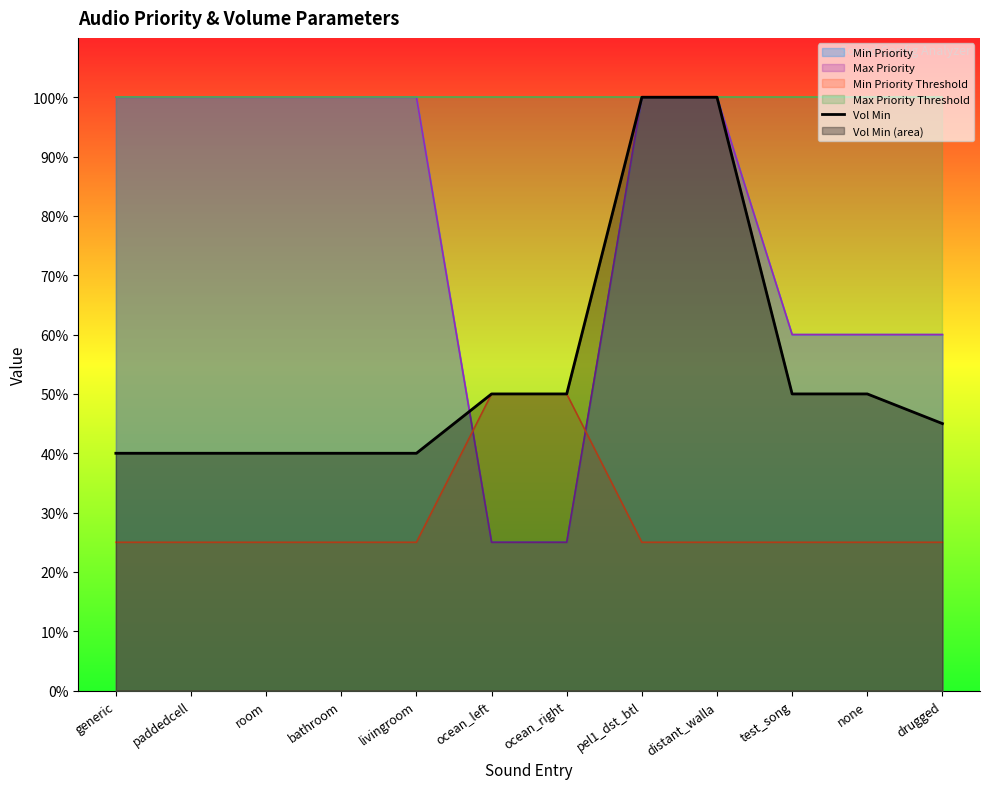

Where does the data first go above 50?

pel1_dst_btl